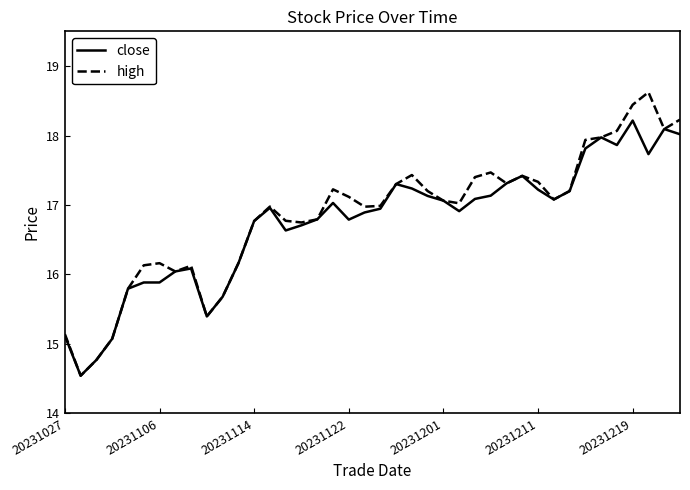

List the series in order of their peak value, lowest first.

close, high